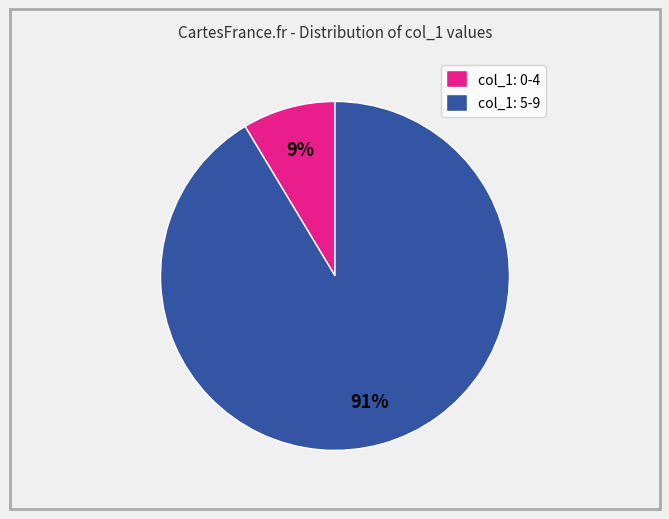

To the nearest percent, what percentage of the pie is col_1: 5-9?

91%